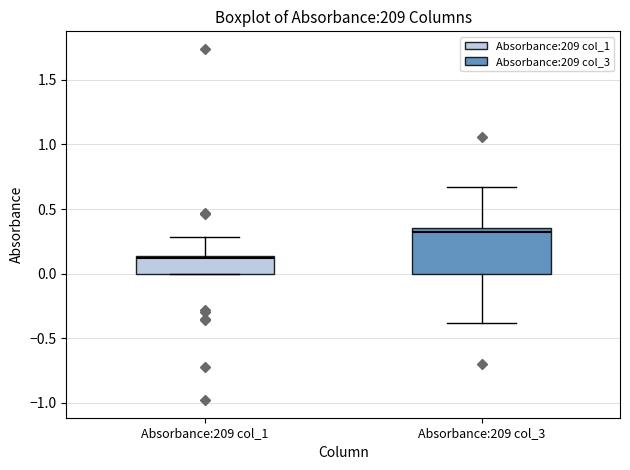

Which box has the lowest median line?

Absorbance:209 col_1